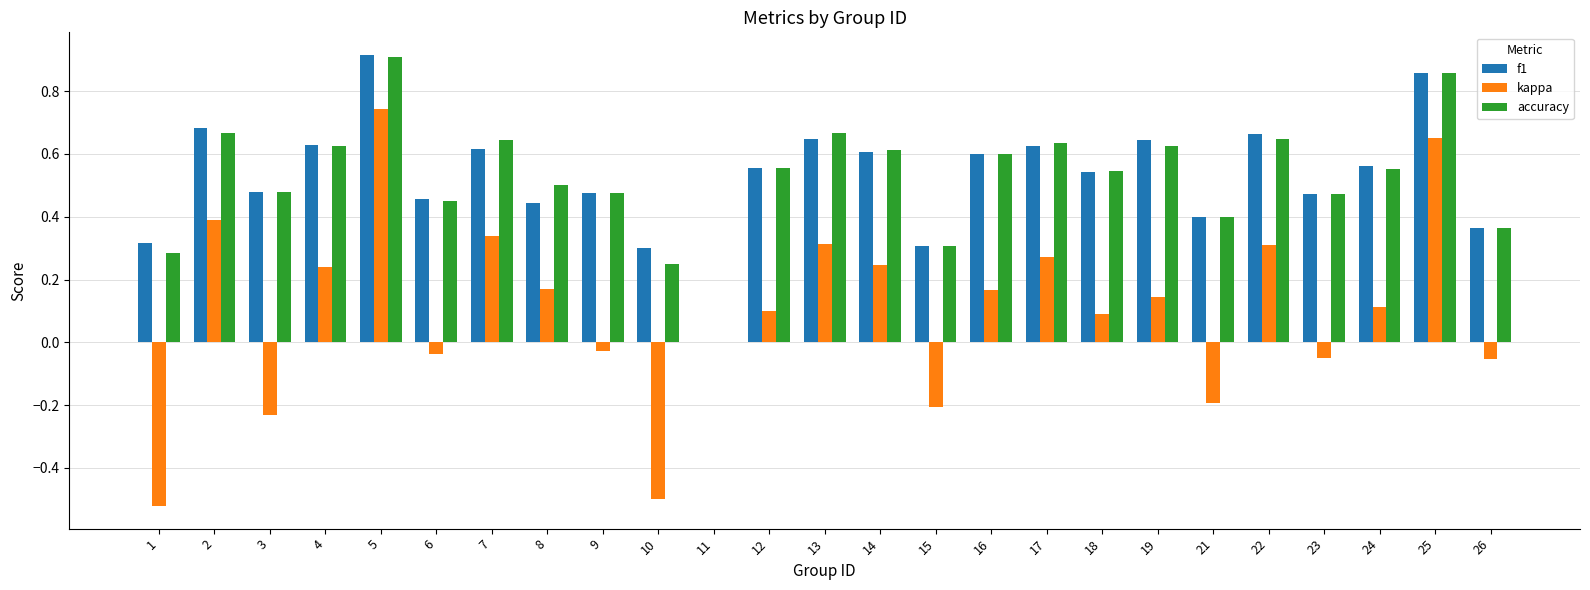

True or false: accuracy has a value of 0.3 at 12.

False